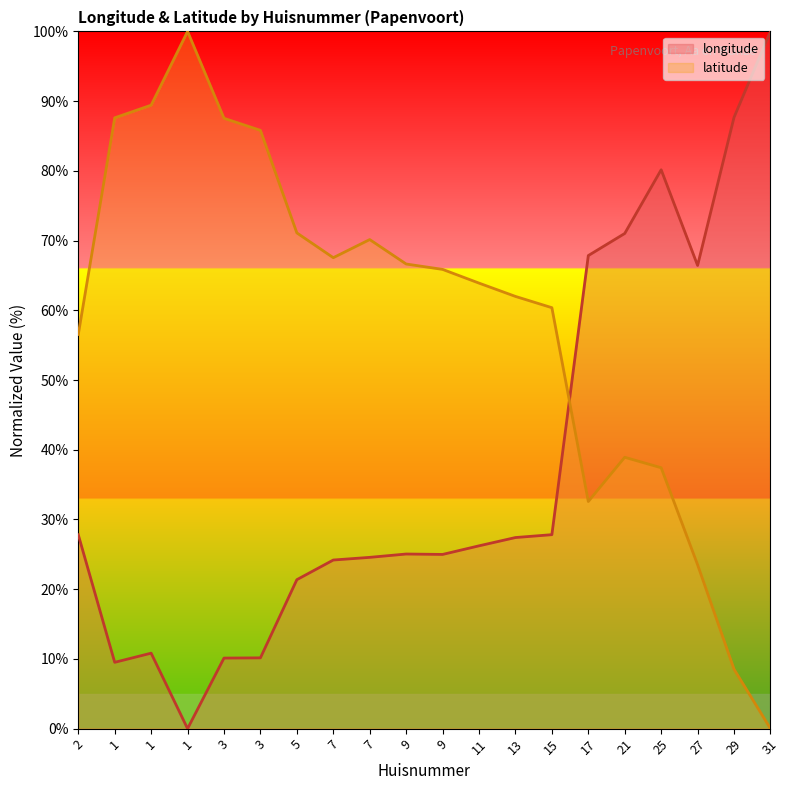

What is the maximum value for longitude?

100.0